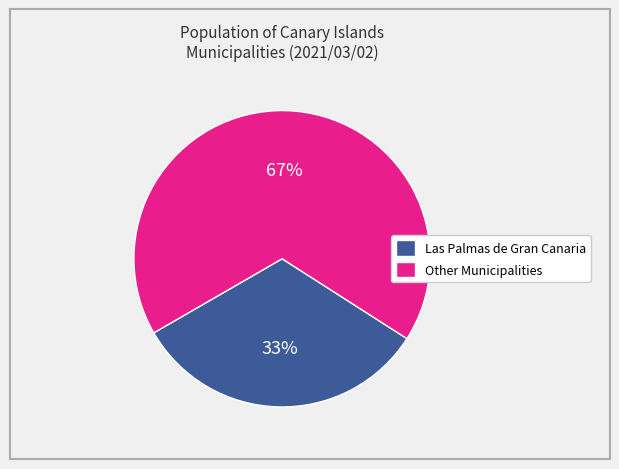

Is there any slice that represents more than half of the pie?

Yes